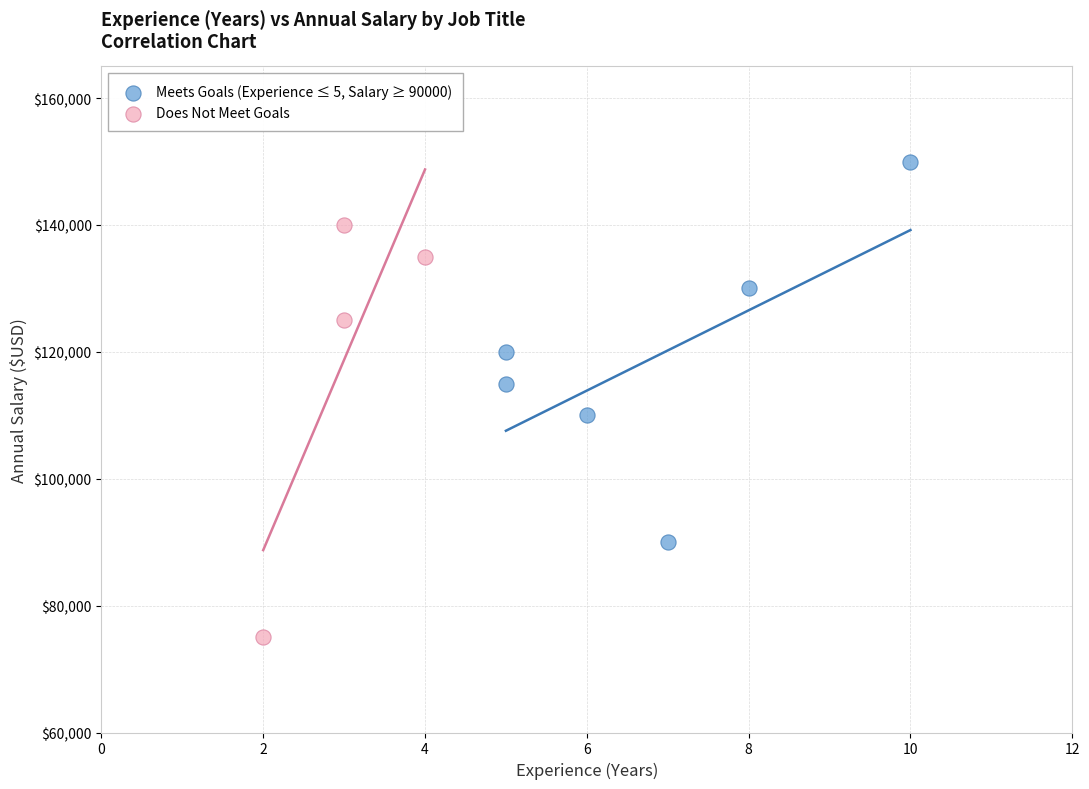

Which series contains the lowest Y value?

Does Not Meet Goals